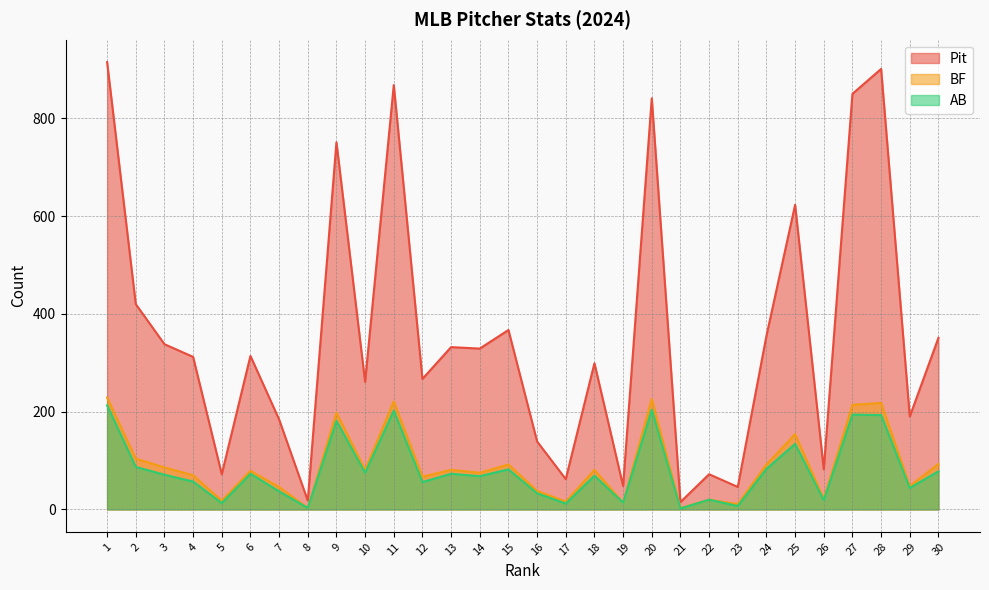

What is the average value of the BF series?

90